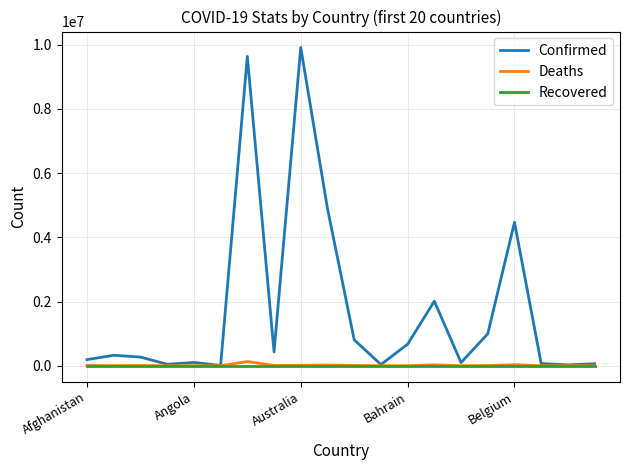

Which series has the largest total across all categories?

Confirmed